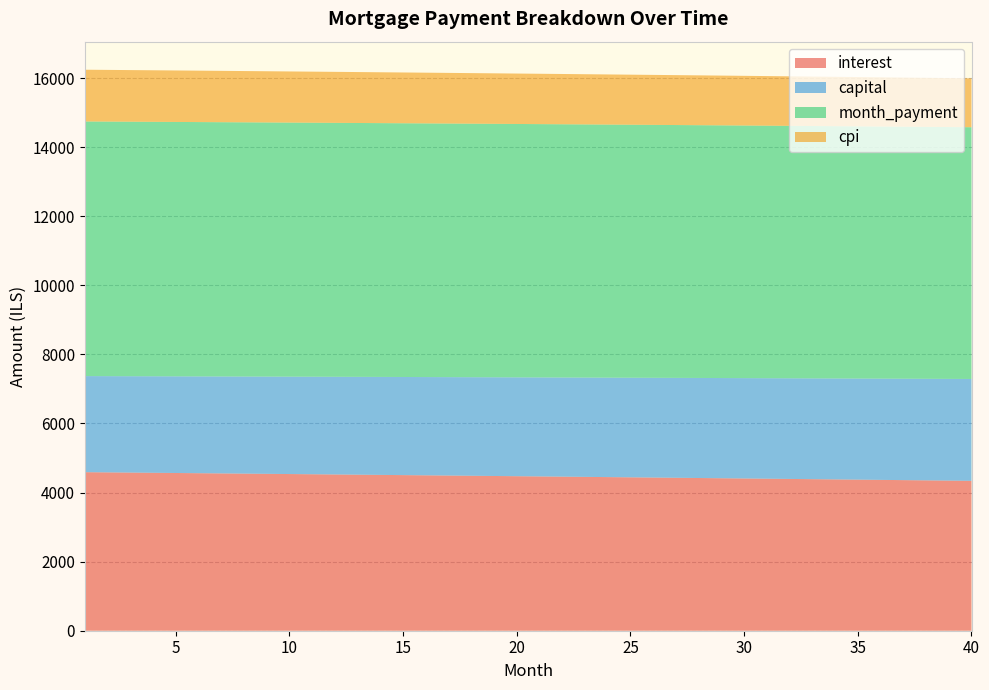

Reading left to right, extract all data points from this chart.

interest: 4590.2	4584.3	4578.4	4572.5	4566.5	4560.5	4554.5	4548.4	4542.3	4536.2	4530.1	4523.9	4517.7	4511.5	4505.3	4499.0	4492.7	4486.3	4480.0	4473.6	4467.1	4460.7	4454.2	4447.7	4441.1	4434.5	4427.9	4421.3	4414.6	4407.9	4401.2	4394.5	4387.7	4380.9	4374.0	4367.1	4360.2	4353.3	4346.3	4339.3
capital: 2781.9	2786.1	2790.3	2794.5	2798.7	2802.9	2807.1	2811.3	2815.5	2819.7	2824.0	2828.2	2832.4	2836.7	2840.9	2845.2	2849.5	2853.7	2858.0	2862.3	2866.6	2870.9	2875.2	2879.5	2883.8	2888.2	2892.5	2896.8	2901.2	2905.5	2909.9	2914.3	2918.6	2923.0	2927.4	2931.8	2936.2	2940.6	2945.0	2949.4
month_payment: 7372.2	7370.4	7368.7	7367.0	7365.2	7363.4	7361.6	7359.7	7357.8	7356.0	7354.1	7352.1	7350.2	7348.2	7346.2	7344.2	7342.1	7340.1	7338.0	7335.9	7333.7	7331.6	7329.4	7327.2	7325.0	7322.7	7320.4	7318.1	7315.8	7313.5	7311.1	7308.7	7306.3	7303.9	7301.4	7298.9	7296.4	7293.9	7291.3	7288.7
cpi: 1498.1	1496.1	1494.2	1492.3	1490.3	1488.3	1486.3	1484.4	1482.4	1480.4	1478.3	1476.3	1474.3	1472.2	1470.2	1468.1	1466.1	1464.0	1461.9	1459.8	1457.7	1455.5	1453.4	1451.3	1449.1	1447.0	1444.8	1442.6	1440.4	1438.2	1436.0	1433.8	1431.6	1429.4	1427.1	1424.8	1422.6	1420.3	1418.0	1415.7